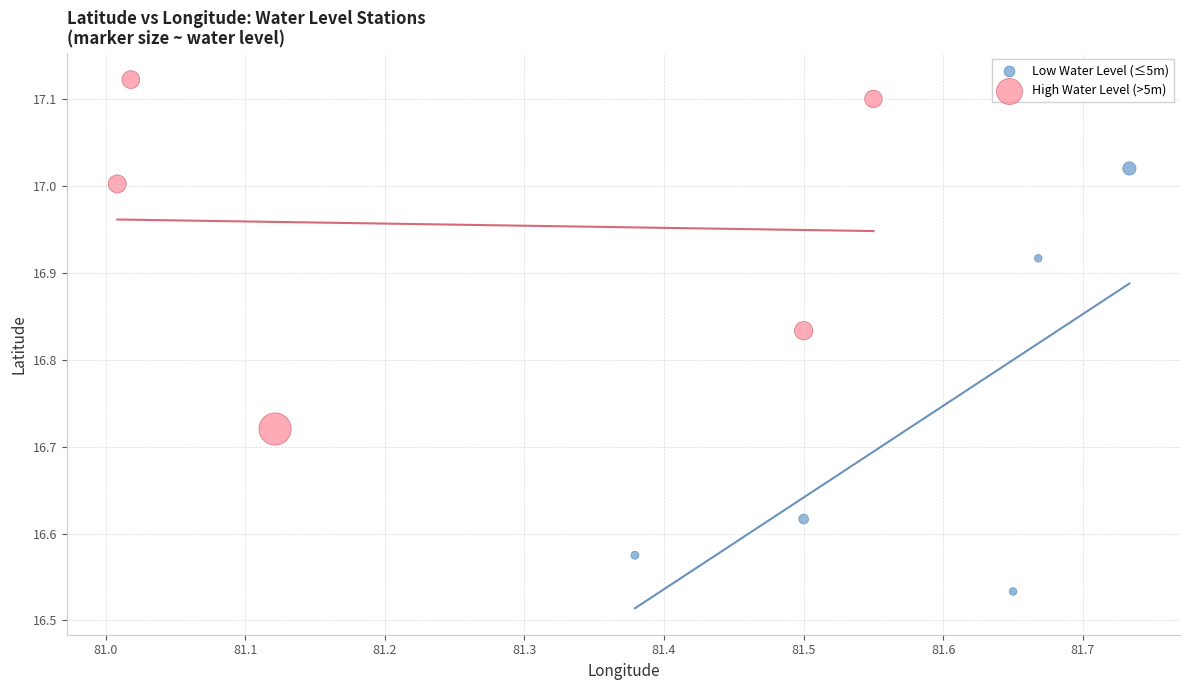

Which series contains the highest Y value?

High Water Level (>5m)